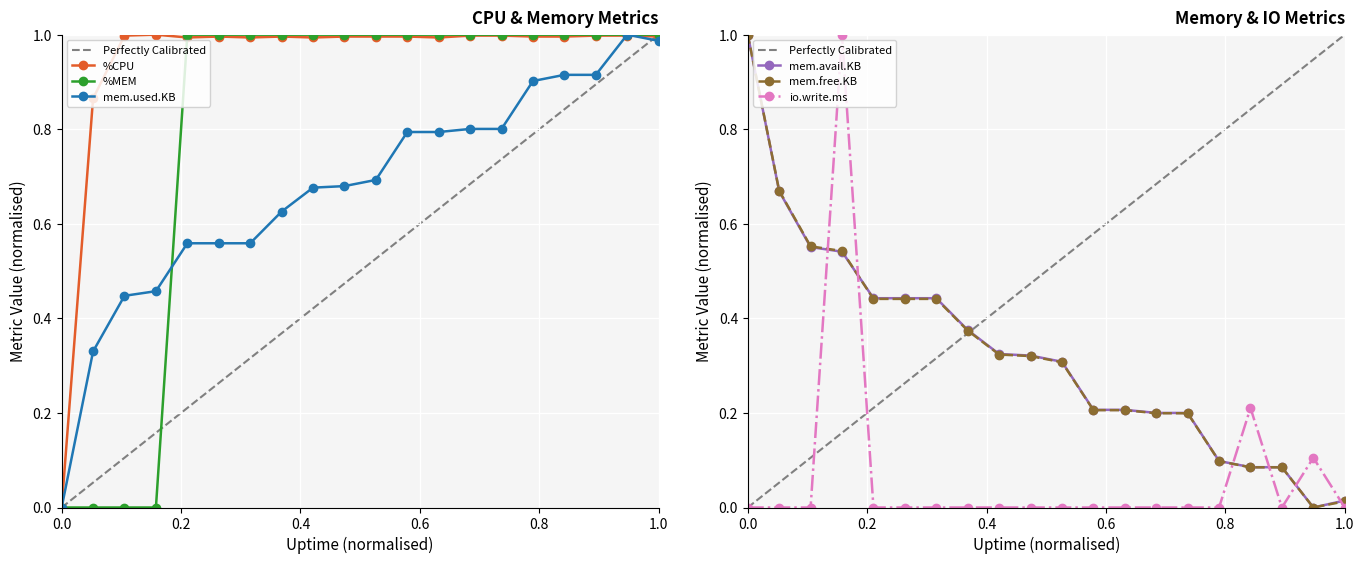

What is the highest value of the mem.free.KB series?

1.0